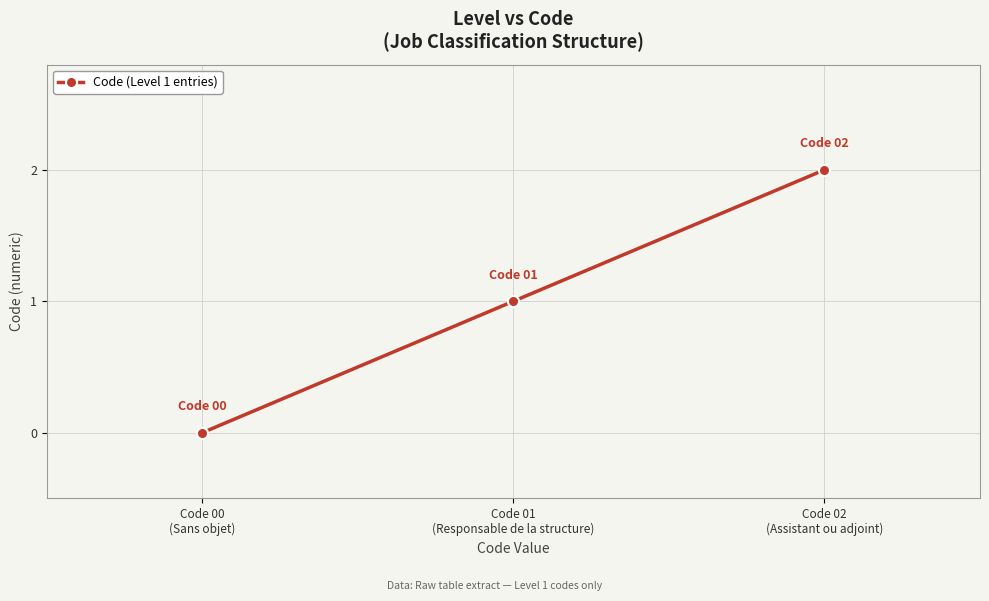

Is it true that the value at Code 02
(Assistant ou adjoint) is 3?

False